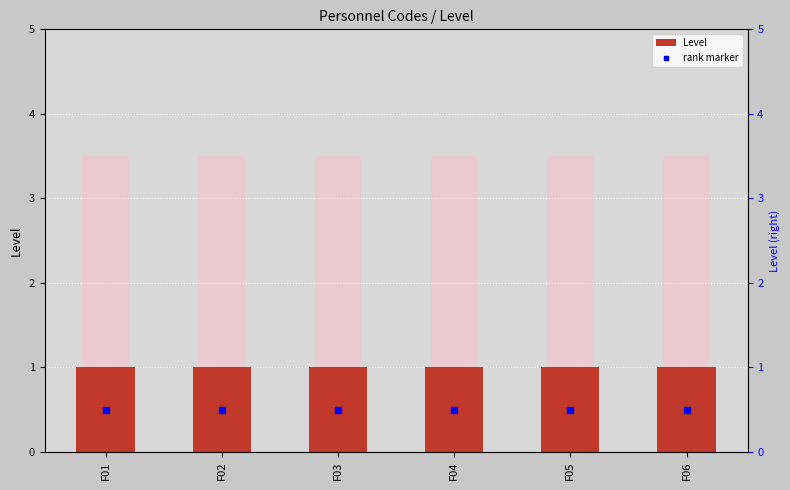

What are all the series names shown in the legend?

Level, rank marker